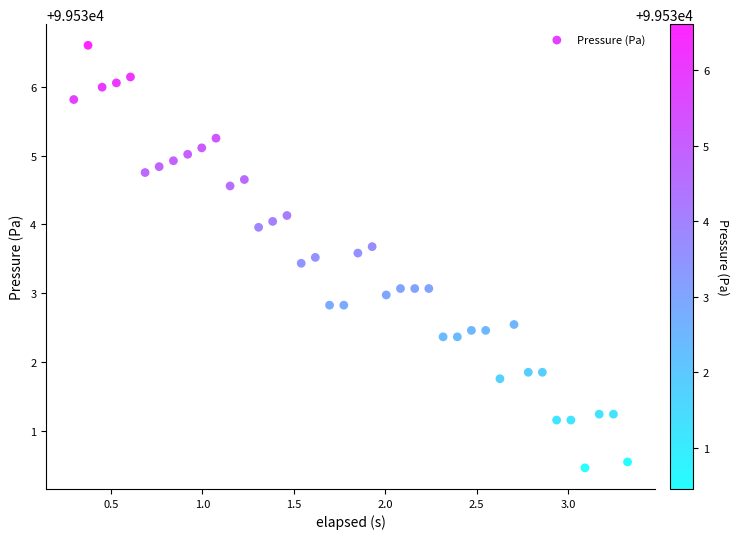

What is the range of Y values (max minus min)?

6.1